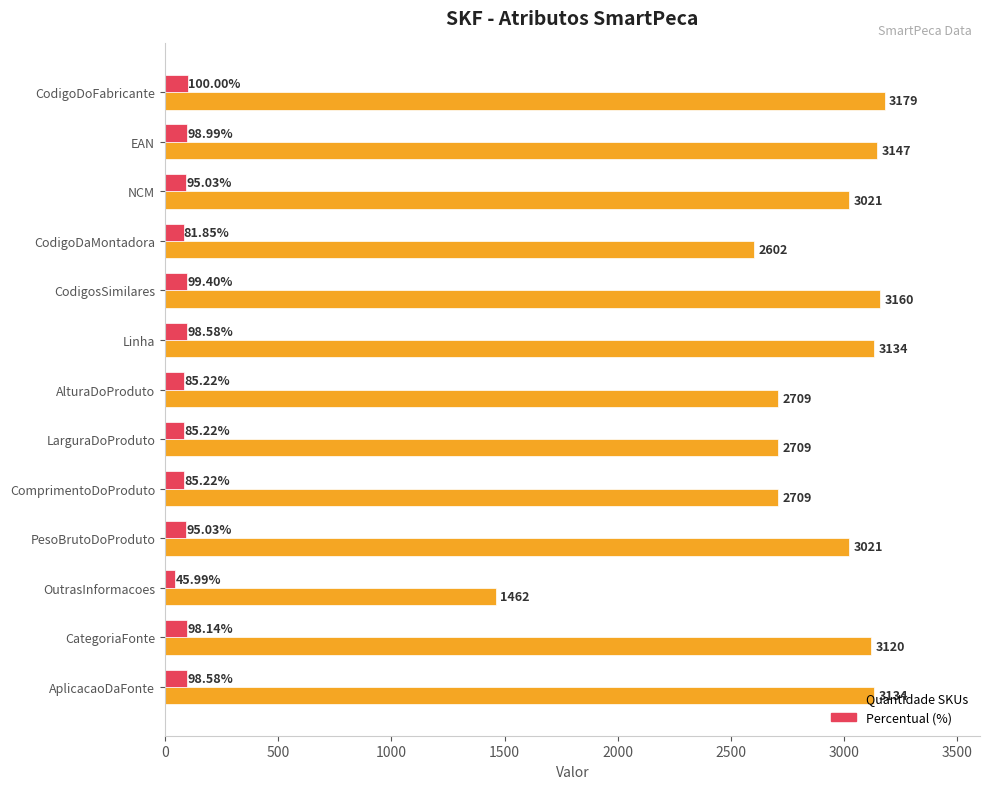

What are all the series names shown in the legend?

Quantidade SKUs, Percentual (%)